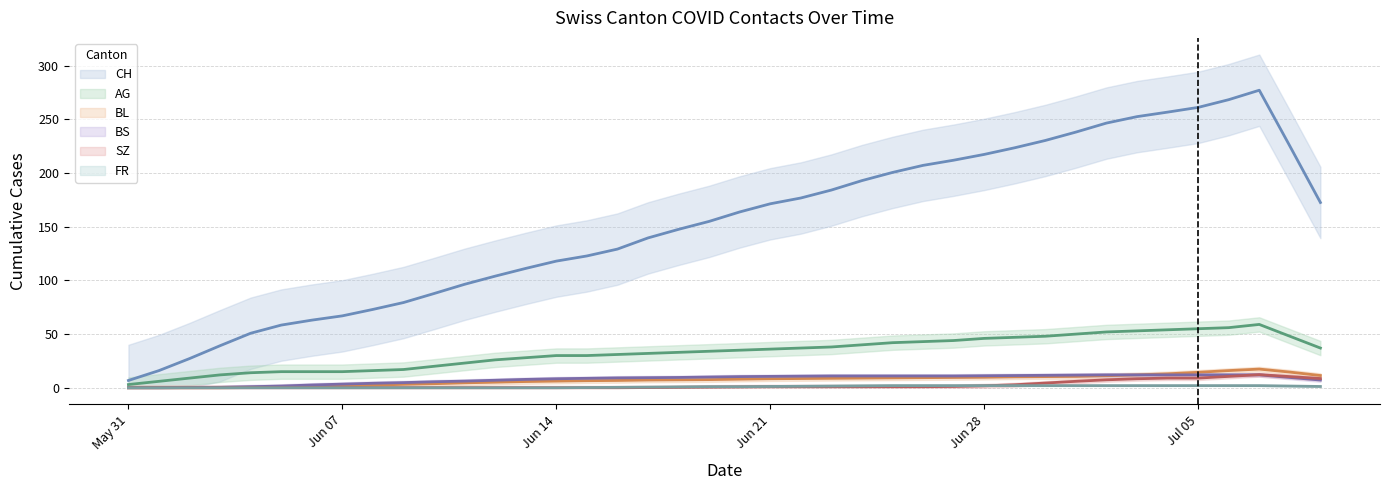

What is the difference between the highest and lowest values at Jun 07?

67.0